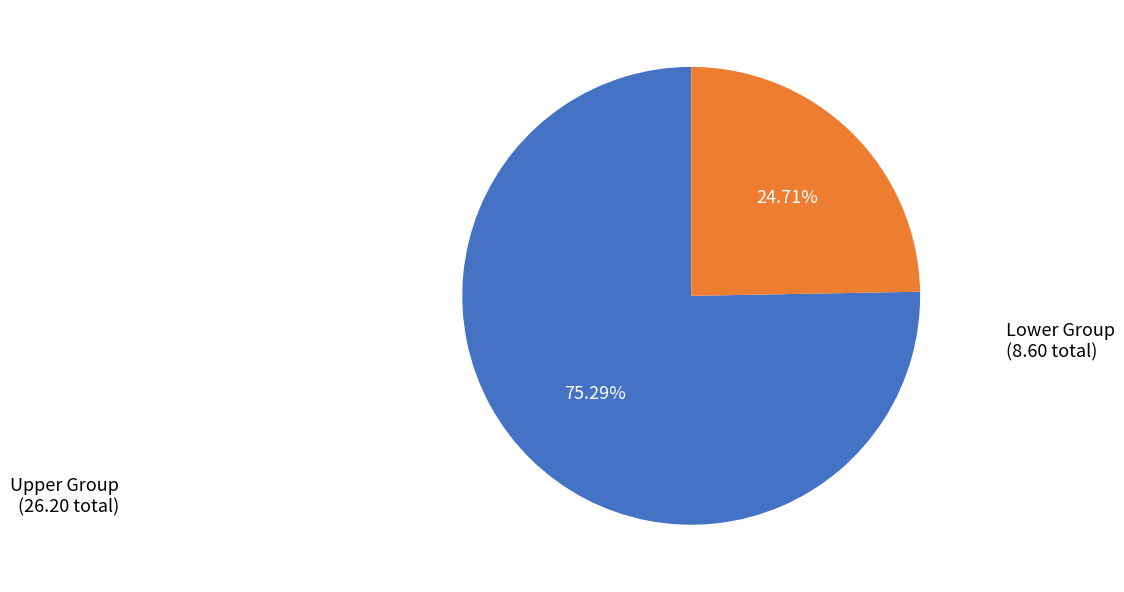

How many segments does this pie chart have?

2